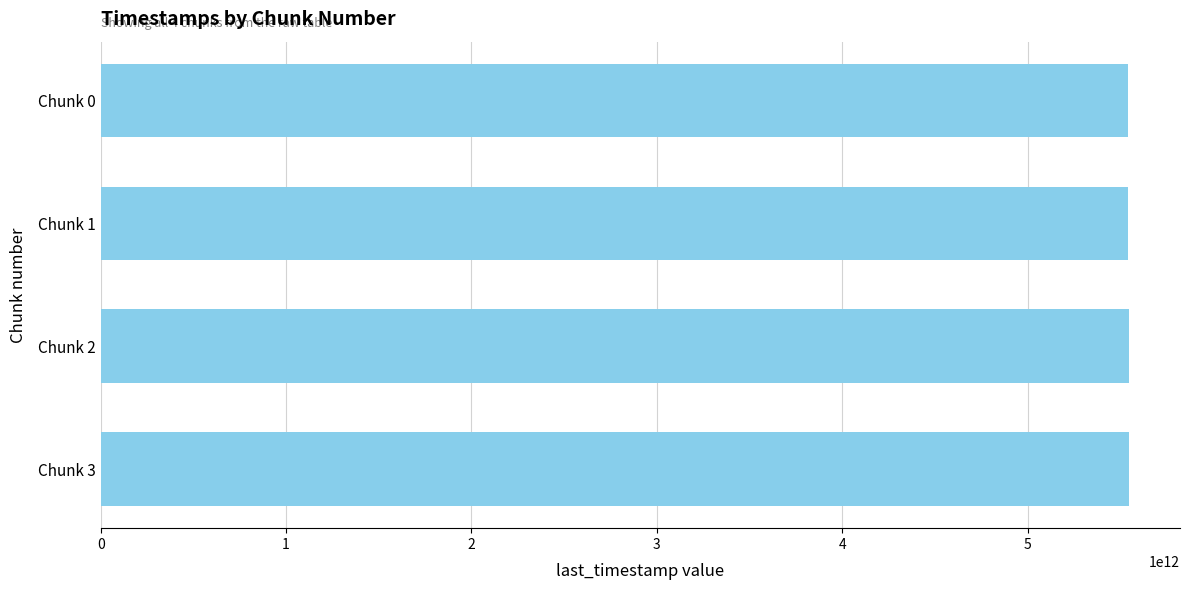

What is the average value?

5543995594785